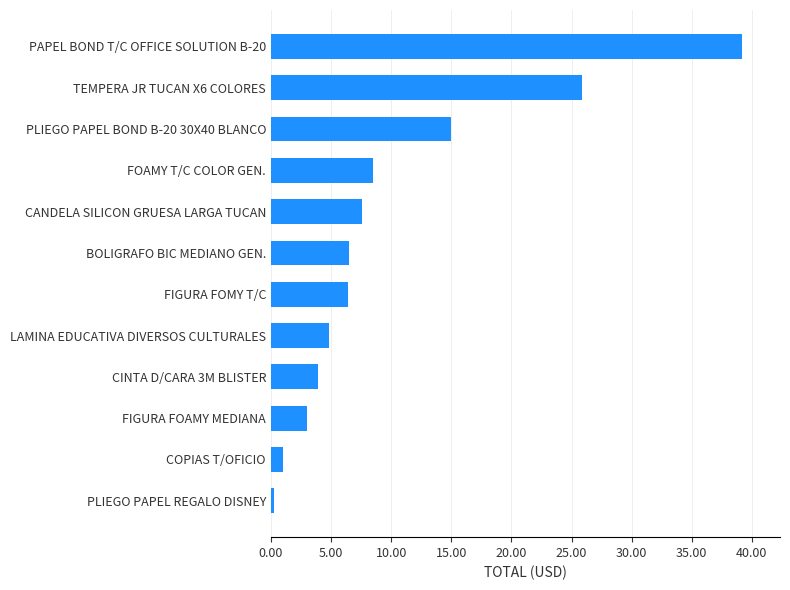

Approximately how many times larger is the value at PLIEGO PAPEL BOND B-20 30X40 BLANCO compared to FOAMY T/C COLOR GEN.?

1.8